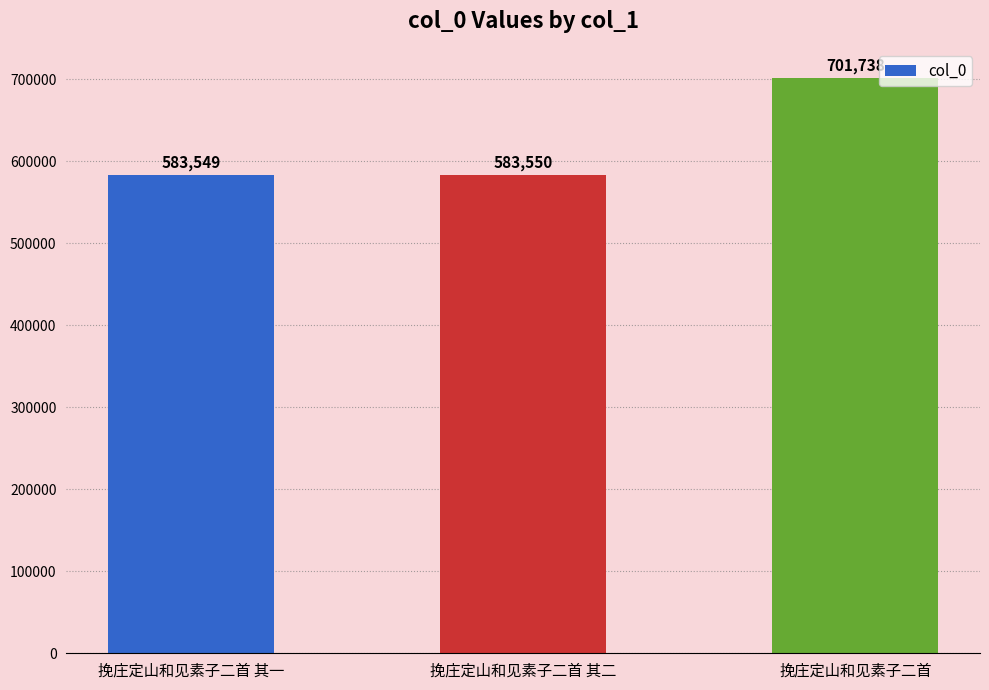

Reading left to right, what are all the values shown in this chart?

挽庄定山和见素子二首 其一=583549	挽庄定山和见素子二首 其二=583550	挽庄定山和见素子二首=701738